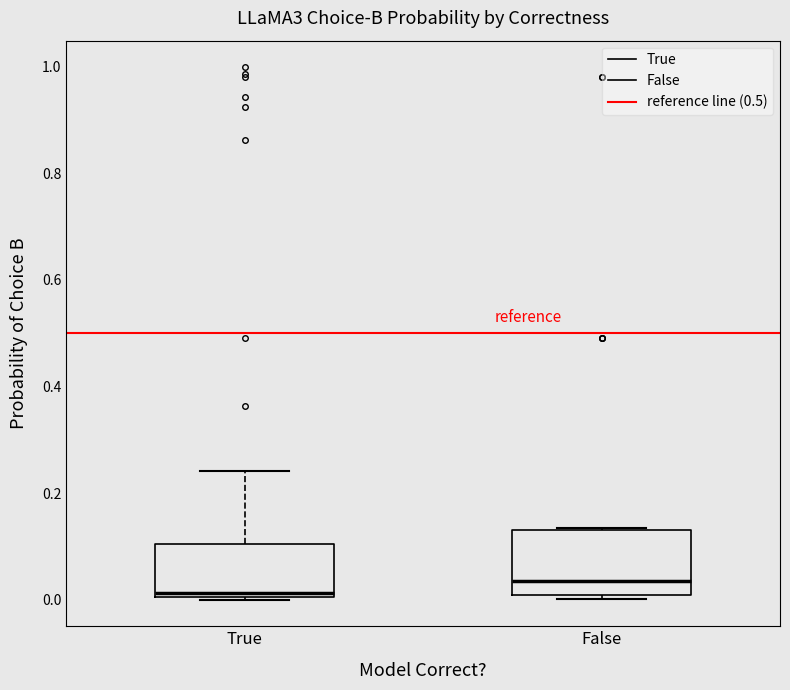

Which box is the tallest, from its lower edge to its upper edge?

False